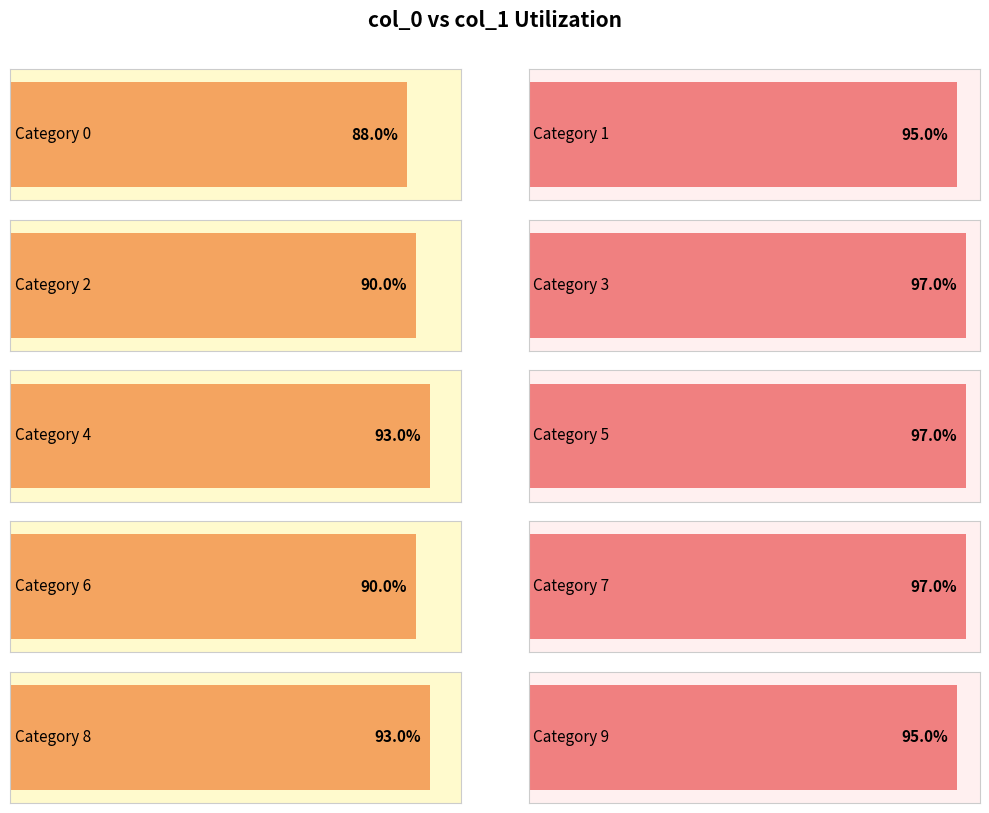

Reading left to right, extract all data points from this chart.

0=0.9	1=0.9	2=0.9	3=1.0	4=0.9	5=1.0	6=0.9	7=1.0	8=0.9	9=0.9